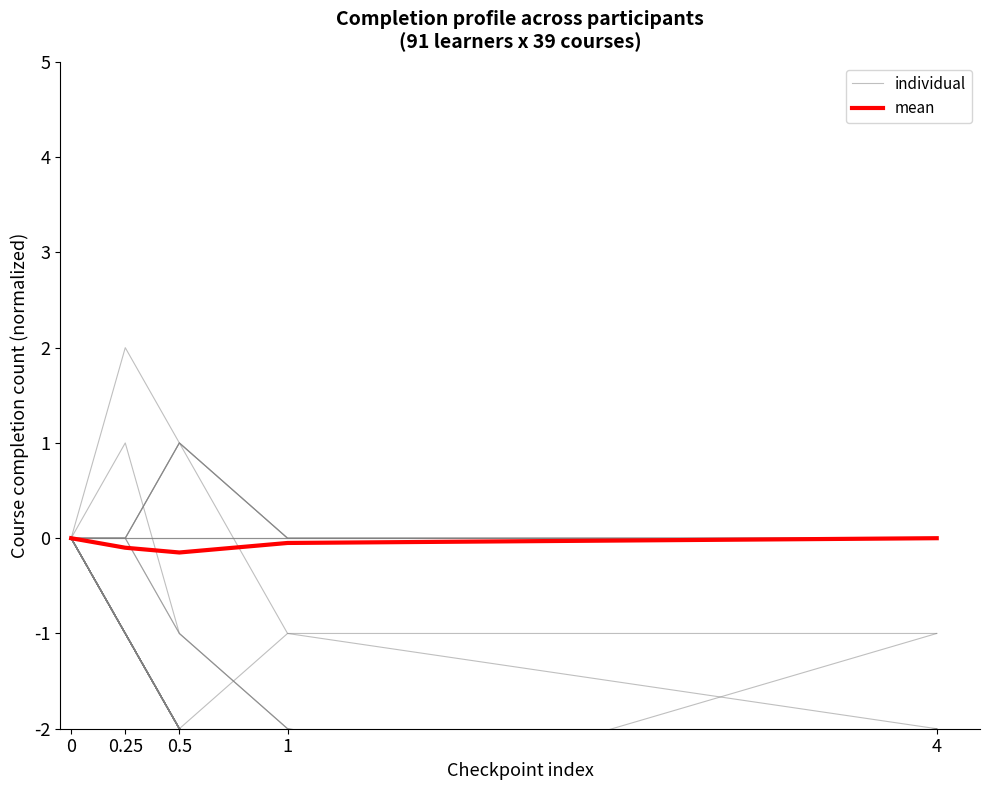

What is the sum of the individual values at 0.25 and 4?

-5.0